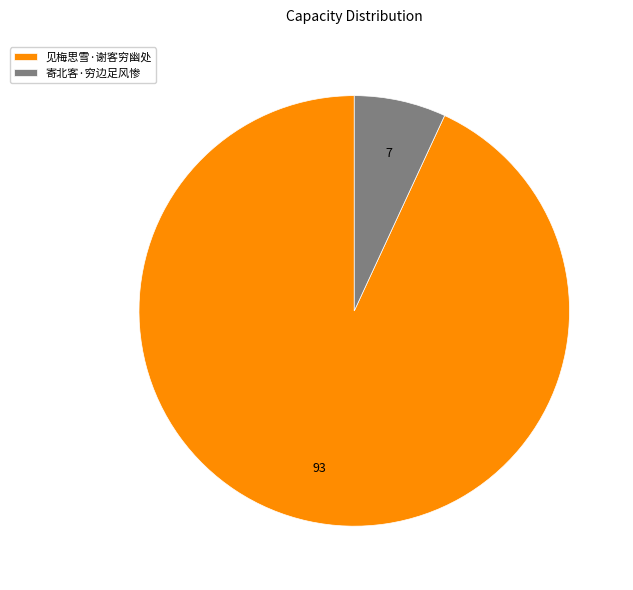

Which category has the biggest portion of the pie?

见梅思雪·谢客穷幽处